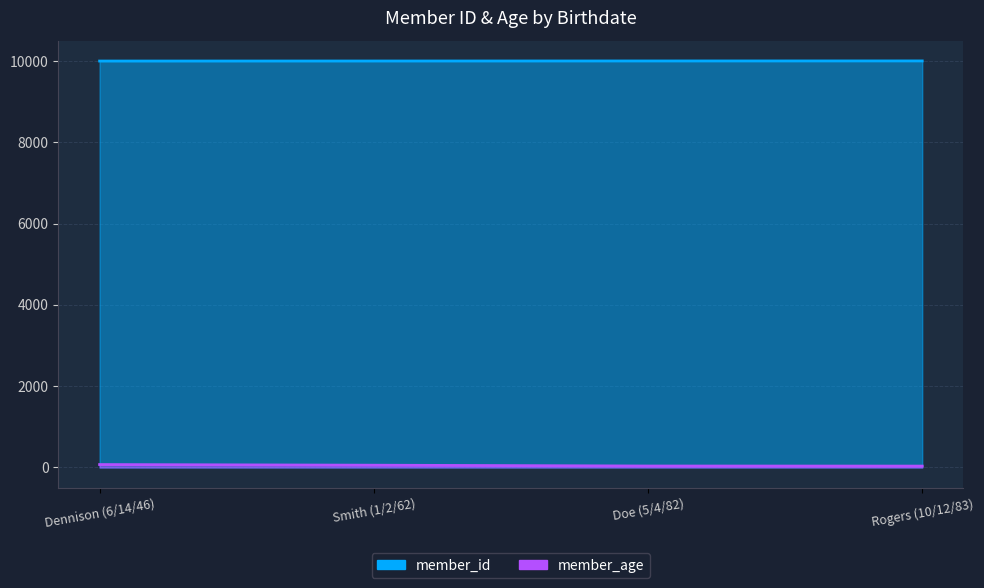

Between Dennison (6/14/46) and Smith (1/2/62), which series saw the biggest shift?

member_age